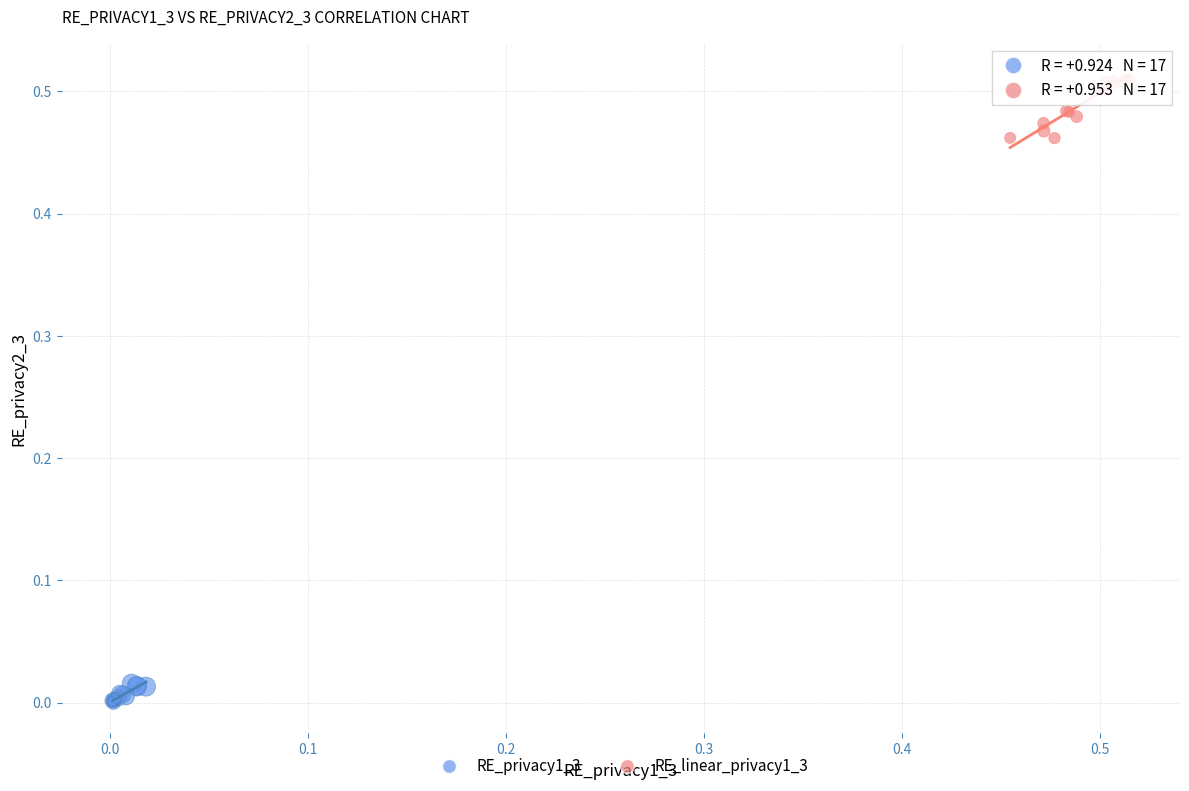

Which series contains the highest Y value?

RE_linear_privacy1_3